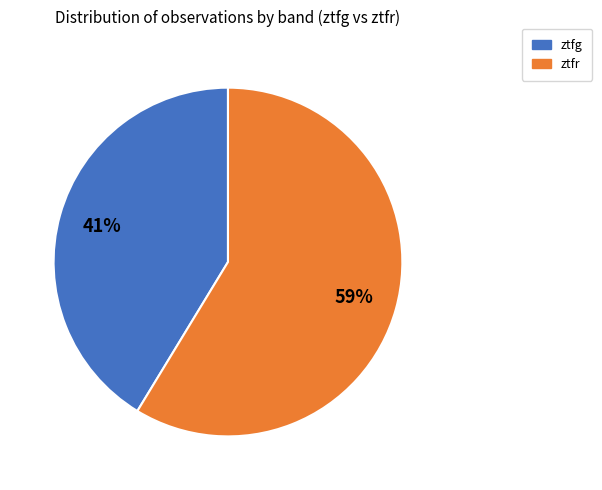

To the nearest percent, what percentage of the pie is ztfr?

59%